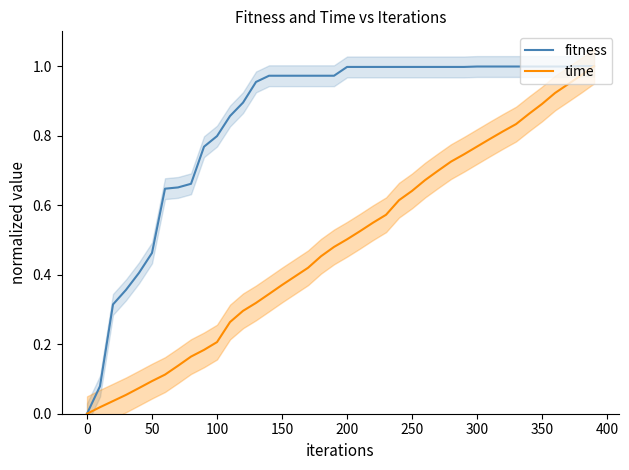

Reading left to right, list all the values displayed in this chart.

fitness: 0.0	0.1	0.3	0.4	0.4	0.5	0.6	0.7	0.7	0.8	0.8	0.9	0.9	1.0	1.0	1.0	1.0	1.0	1.0	1.0	1.0	1.0	1.0	1.0	1.0	1.0	1.0	1.0	1.0	1.0	1.0	1.0	1.0	1.0	1.0	1.0	1.0	1.0	1.0	1.0
time: 0.0	0.0	0.0	0.1	0.1	0.1	0.1	0.1	0.2	0.2	0.2	0.3	0.3	0.3	0.3	0.4	0.4	0.4	0.5	0.5	0.5	0.5	0.5	0.6	0.6	0.6	0.7	0.7	0.7	0.7	0.8	0.8	0.8	0.8	0.9	0.9	0.9	0.9	1.0	1.0